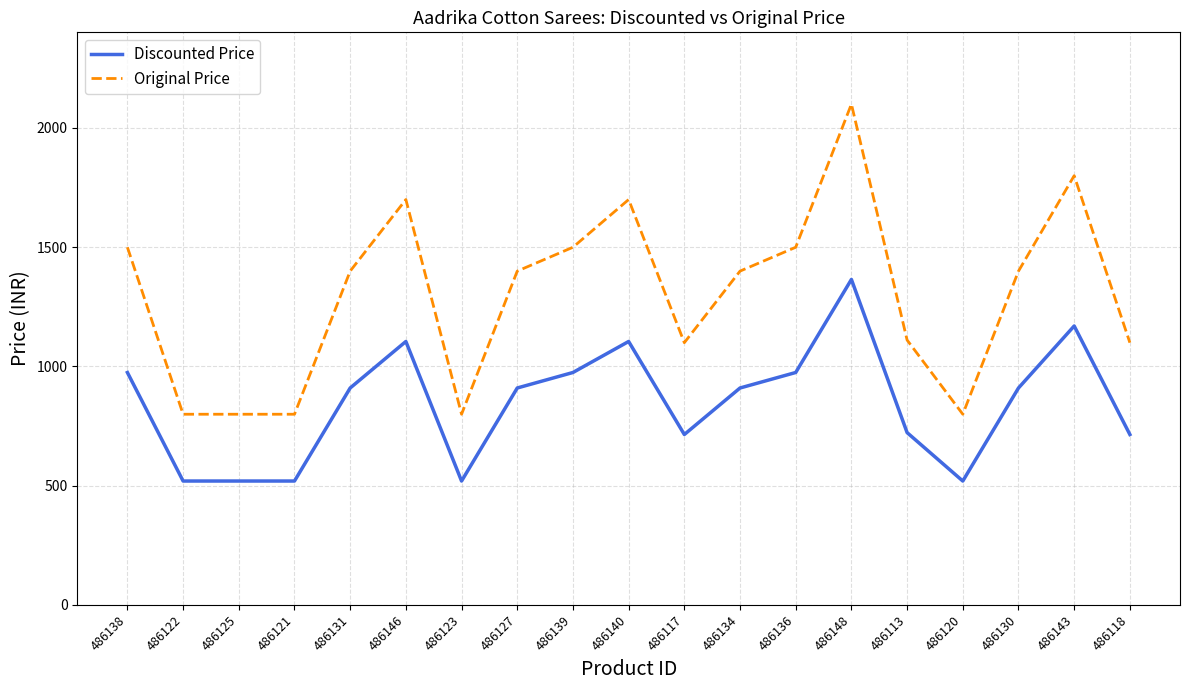

What is the spread (max minus min) of values at 486120?

280